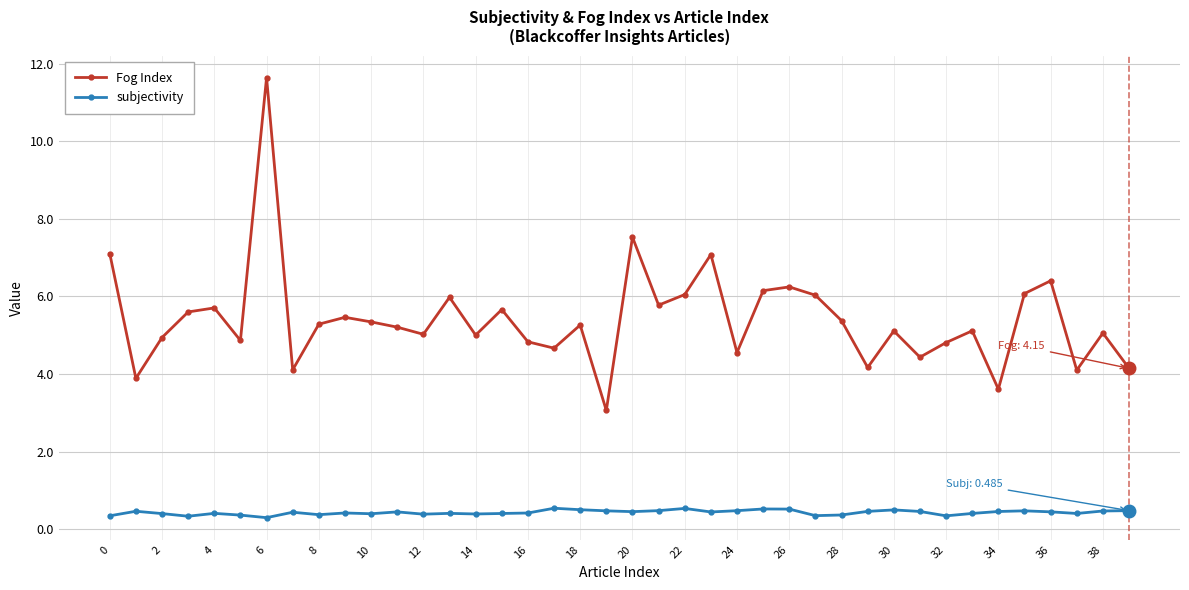

What is the value of the subjectivity point at the 38th from the left?

0.4